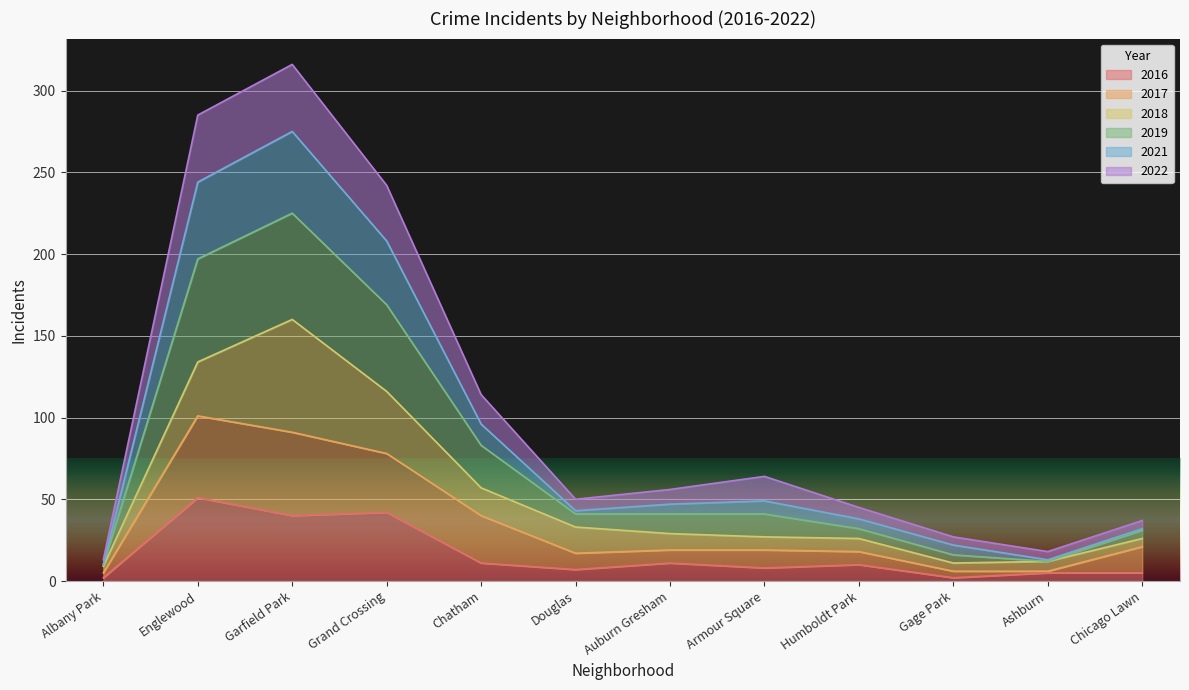

What is the difference between the 2021 values at Ashburn and Humboldt Park?

27